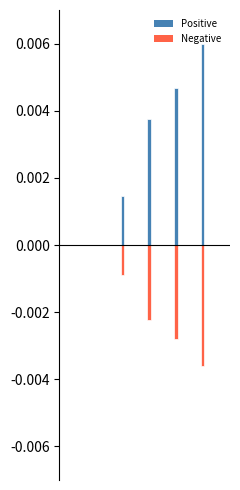

How many series are shown in this chart?

2